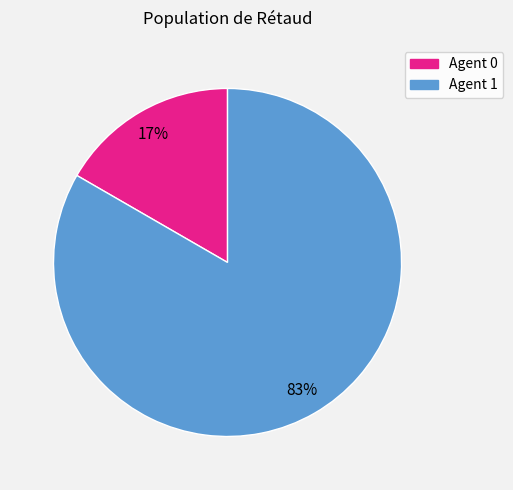

Is there a majority slice in this chart?

Yes